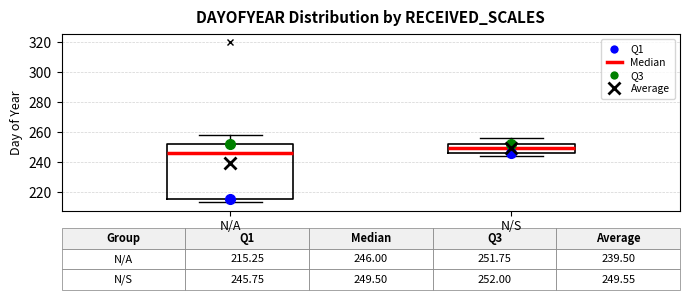

Comparing the boxes themselves (not the whiskers), which one is the tallest?

N/A